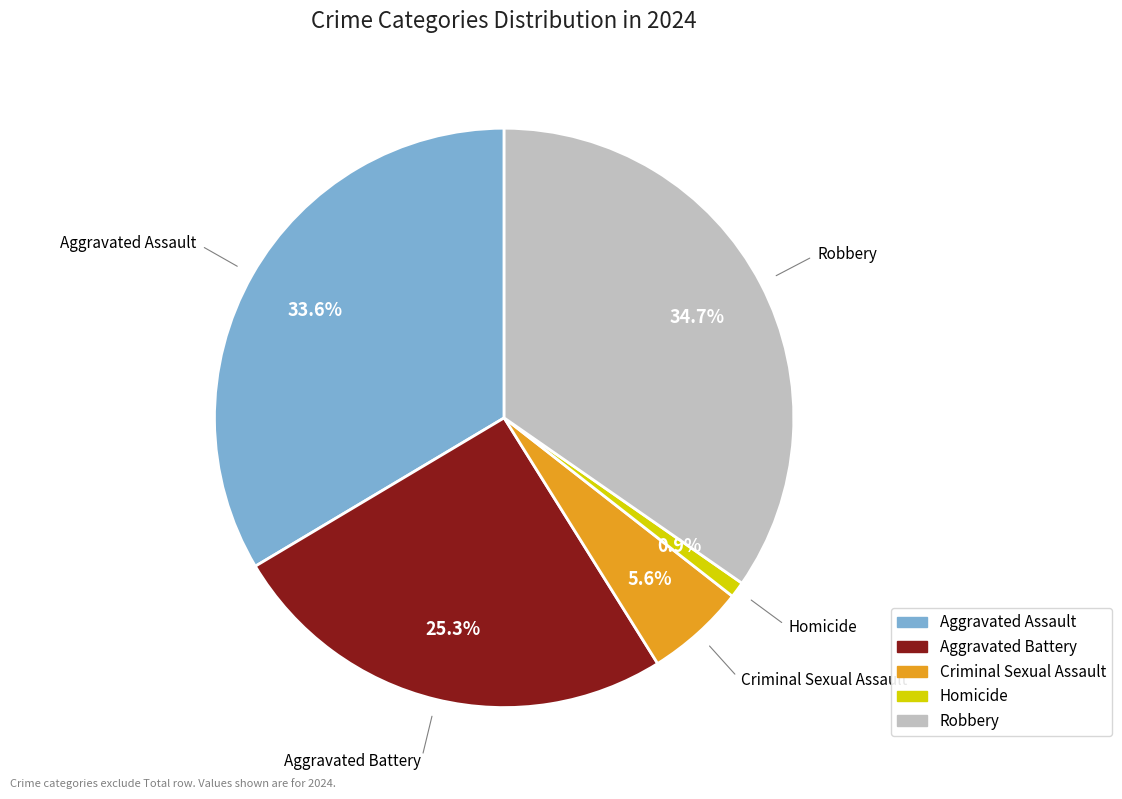

What is the smallest slice in the pie chart?

Homicide